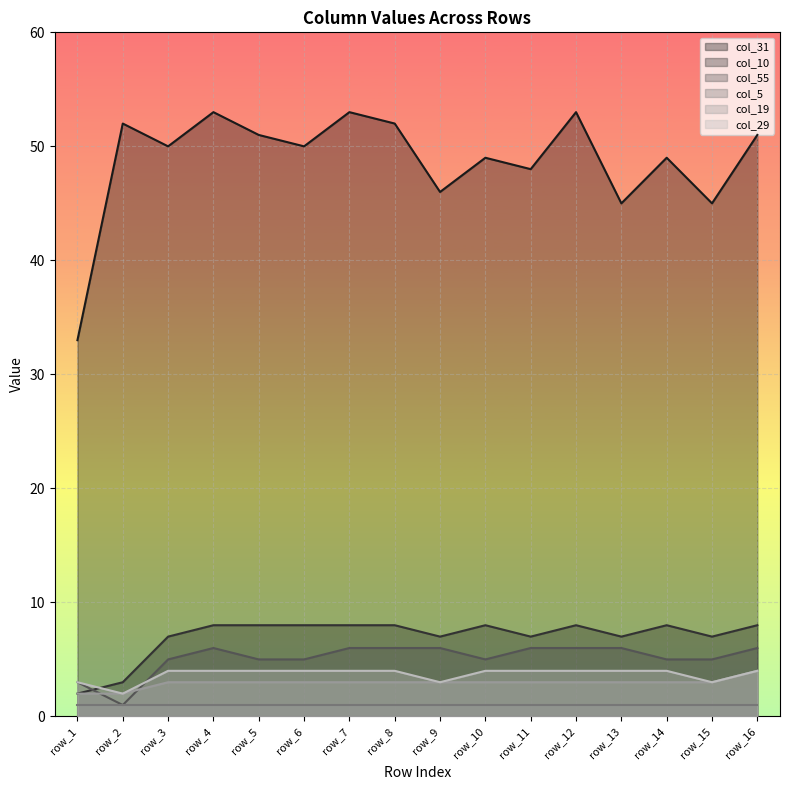

Which series changed the most between row_5 and row_7?

col_31